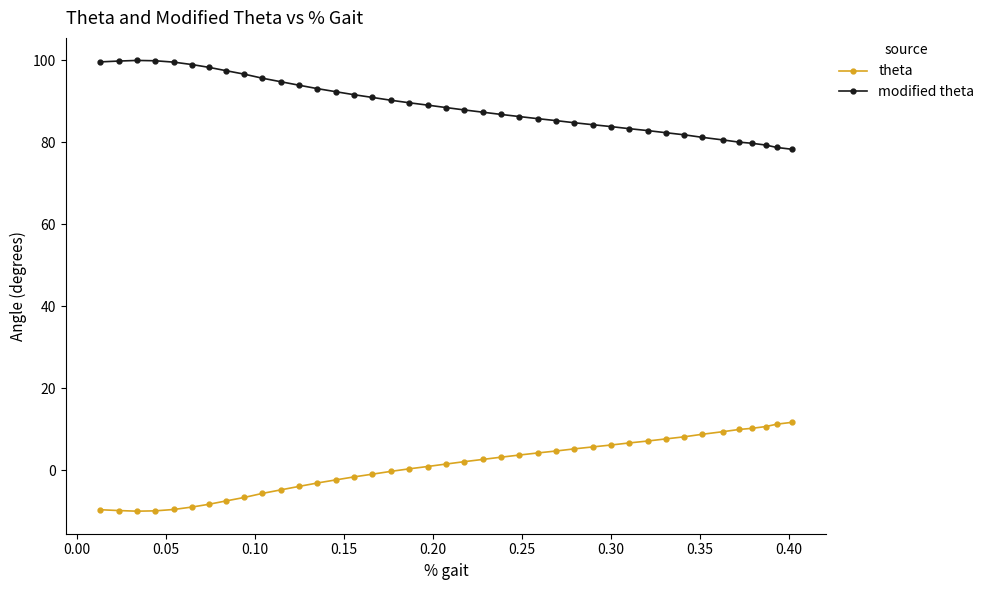

What is the smallest value displayed?

-10.0